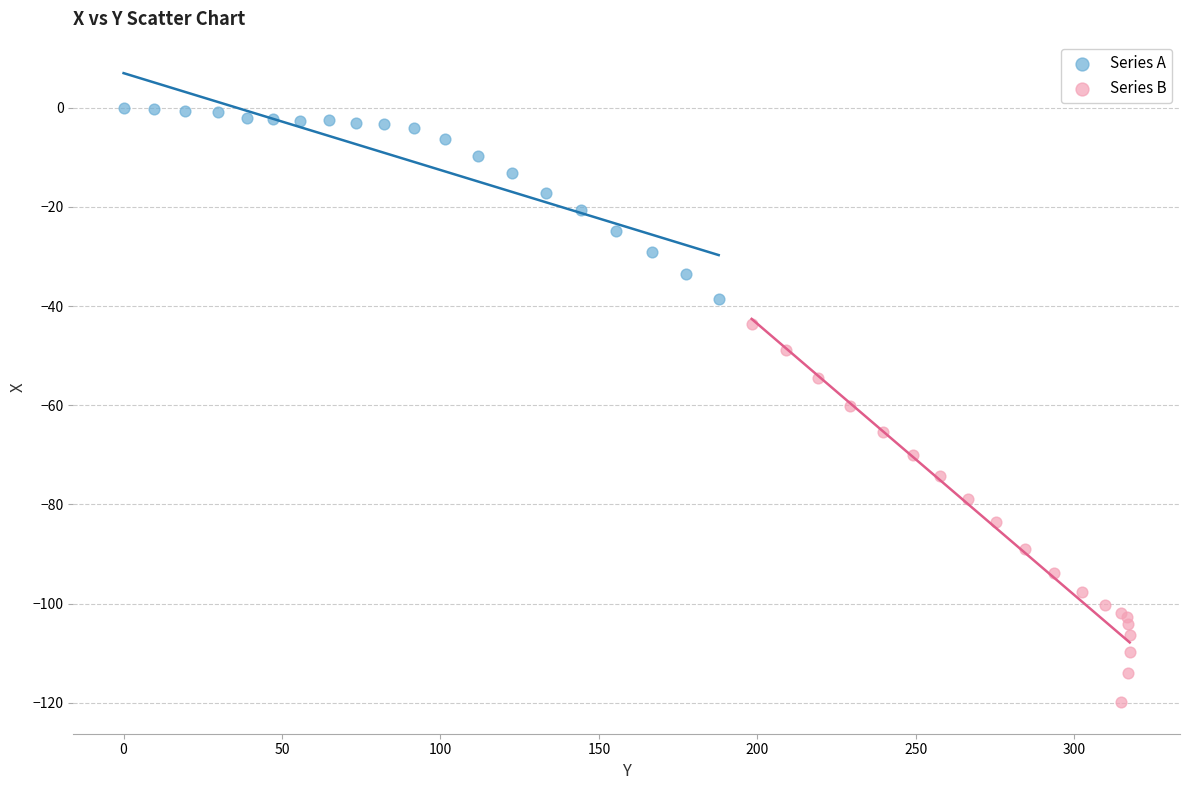

Which series has the widest spread of Y values?

Series B